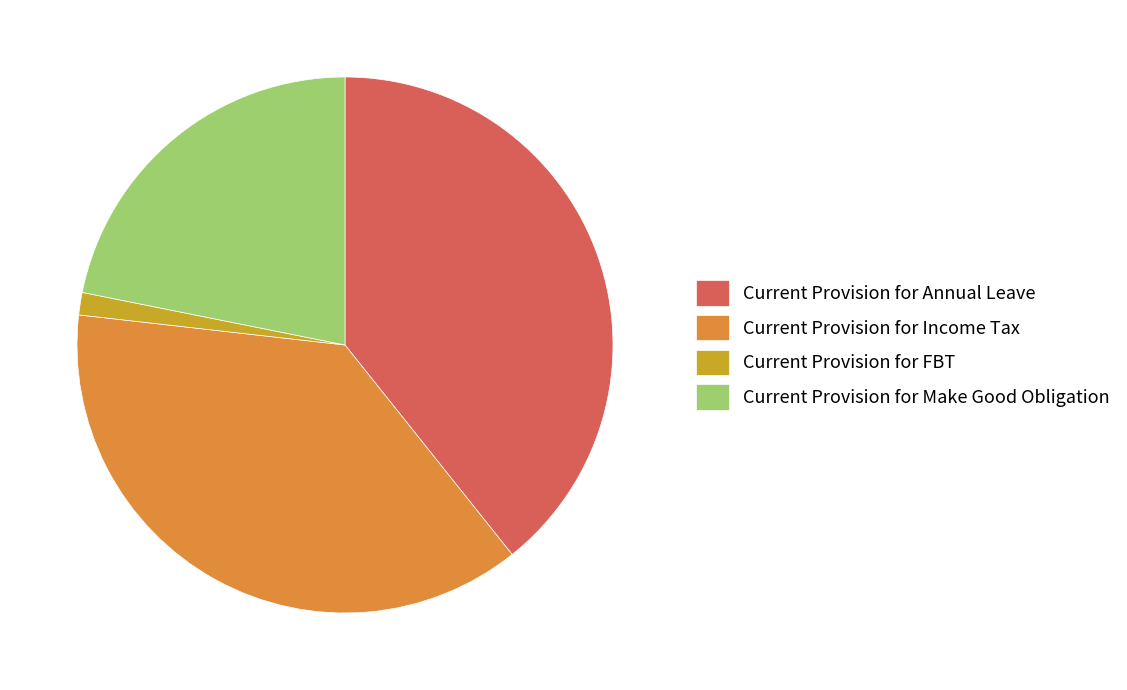

Is Current Provision for Make Good Obligation the majority of the pie?

No